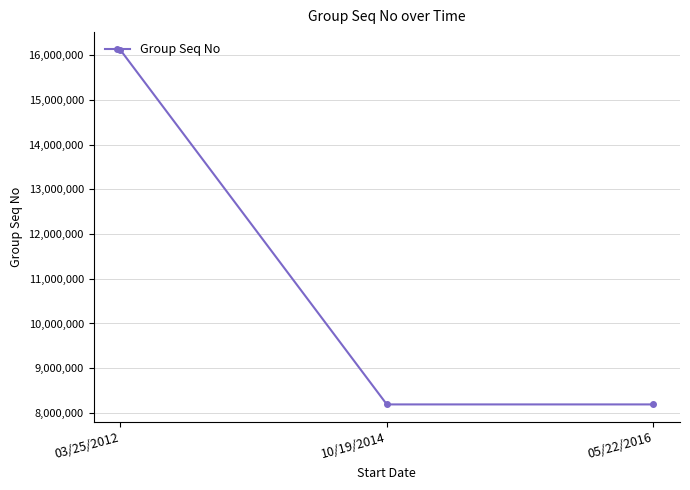

What is the difference between the maximum and minimum values?

7924592